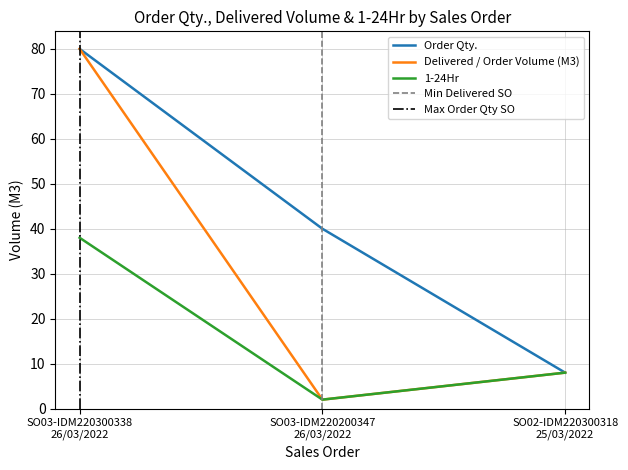

What is the sum of all 1-24Hr values?

48